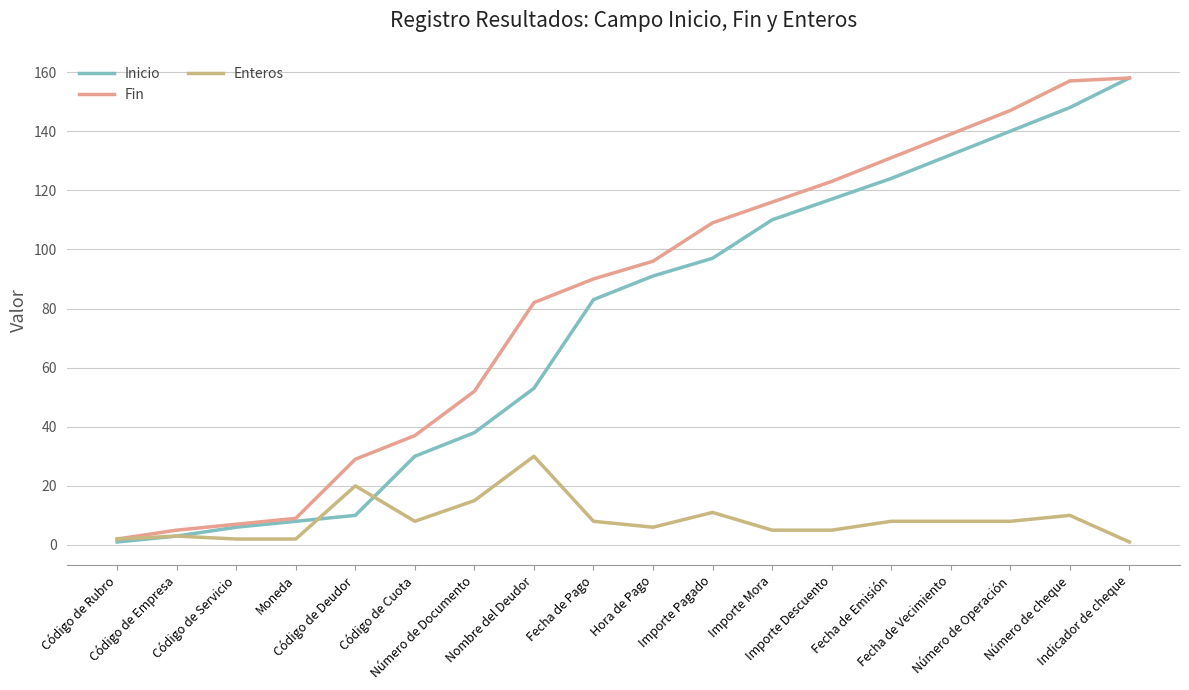

Which series has the largest total across all categories?

Fin